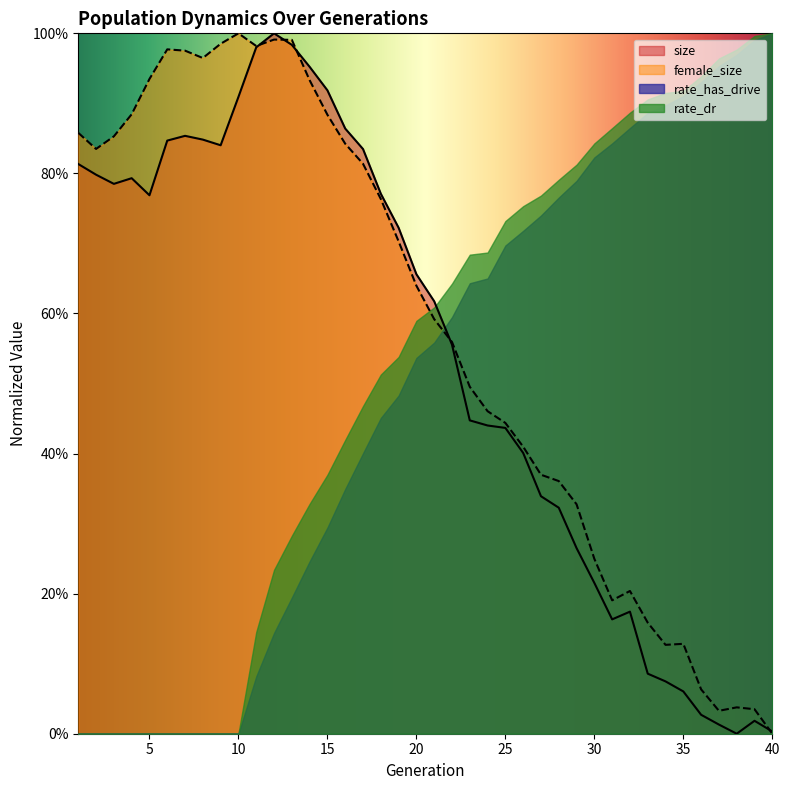

Does the chart have visible grid lines?

No